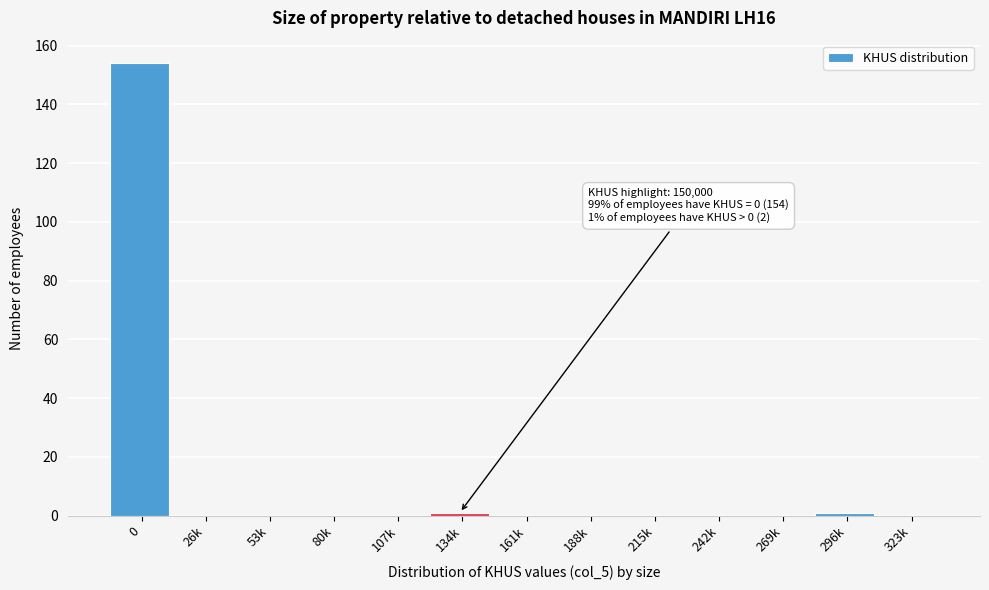

Reading right to left, list all the values displayed in this chart.

323k=0	296k=1	269k=0	242k=0	215k=0	188k=0	161k=0	134k=1	107k=0	80k=0	53k=0	26k=0	0=154